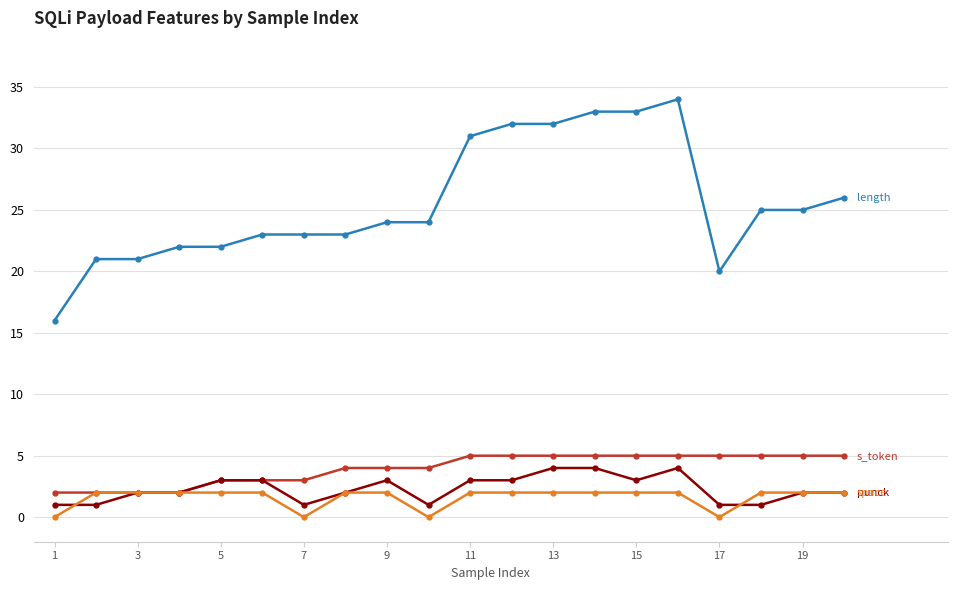

What is the greatest value displayed?

34